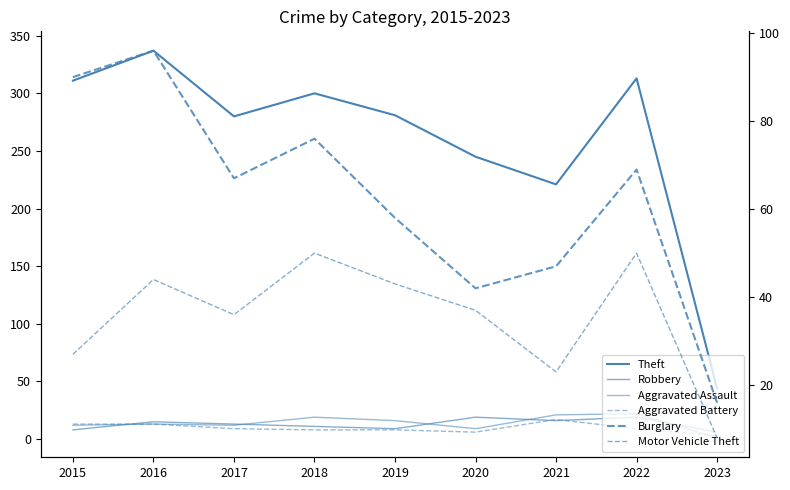

What is the value of the Robbery point at the 2nd from the left?

15